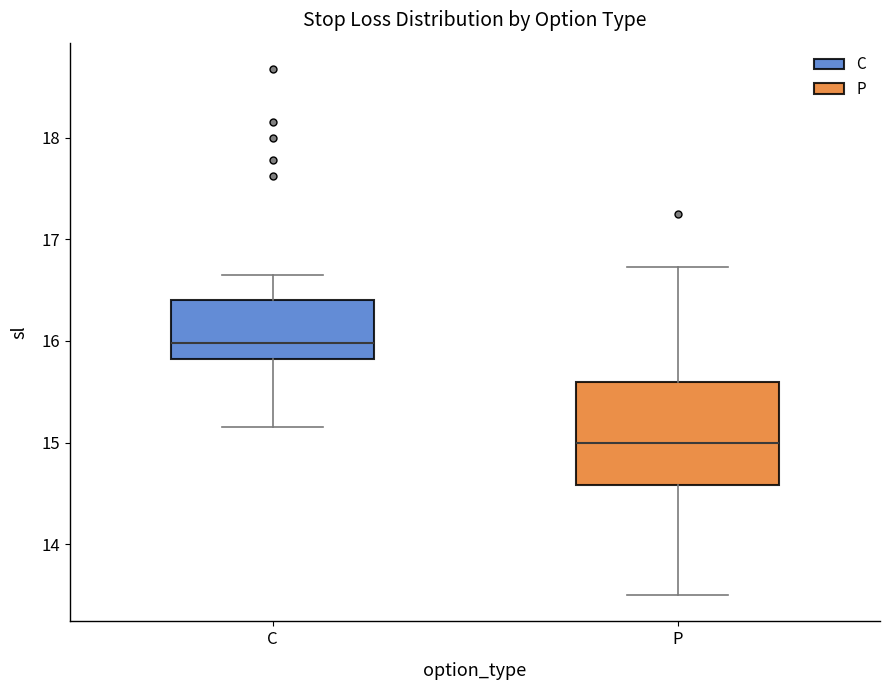

Reading left to right, read every box against the y-axis: the position of its median line, the range the box covers, and the ends of its whiskers. The values are not printed on the chart, so give them approximately, as read against the axis.

C: median 16.0, box 15.8 to 16.4, whiskers 15.2 to 16.7
P: median 15.0, box 14.6 to 15.6, whiskers 13.5 to 16.7